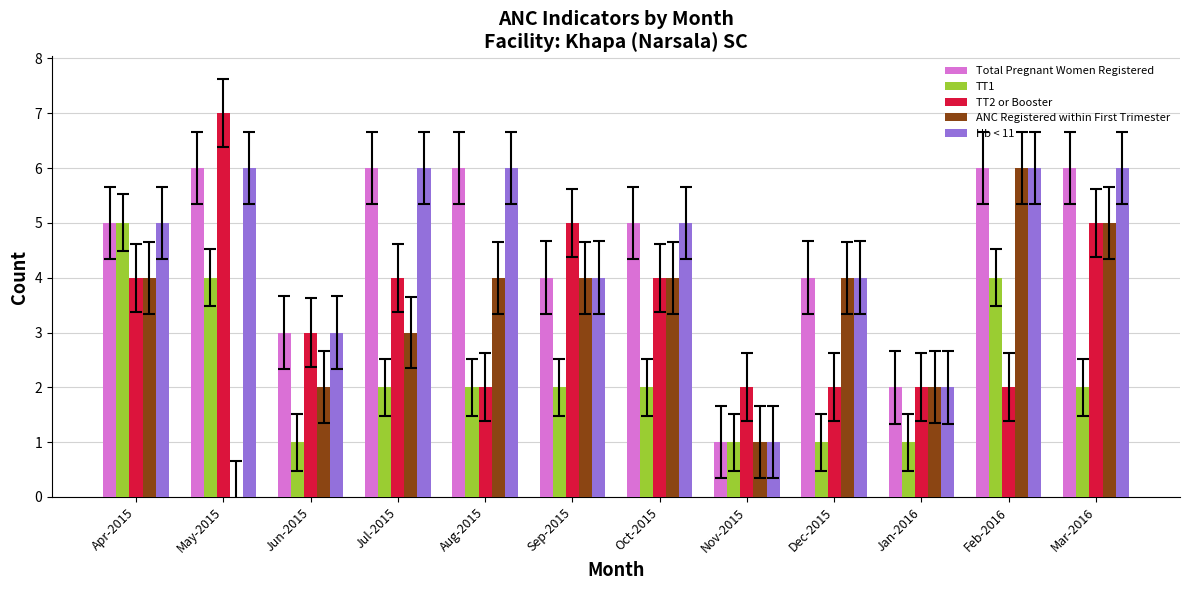

The Total Pregnant Women Registered series shows 2 at Jun-2015. True or false?

False